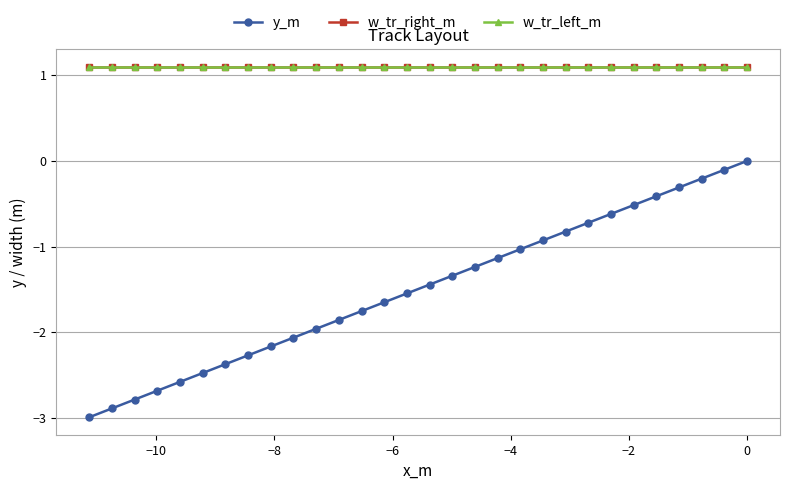

What is the maximum value for w_tr_right_m?

1.1